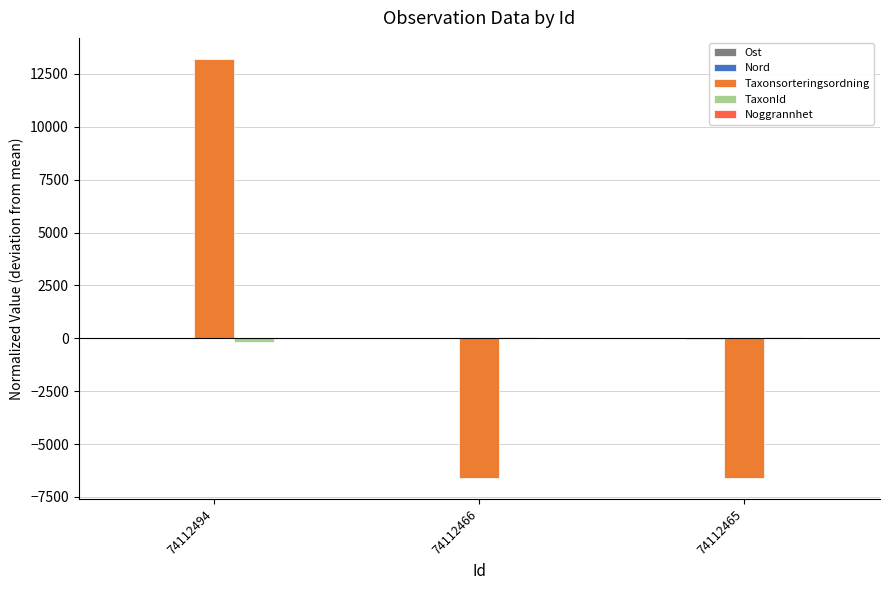

Are the bars grouped side by side (vs. stacked)?

Yes